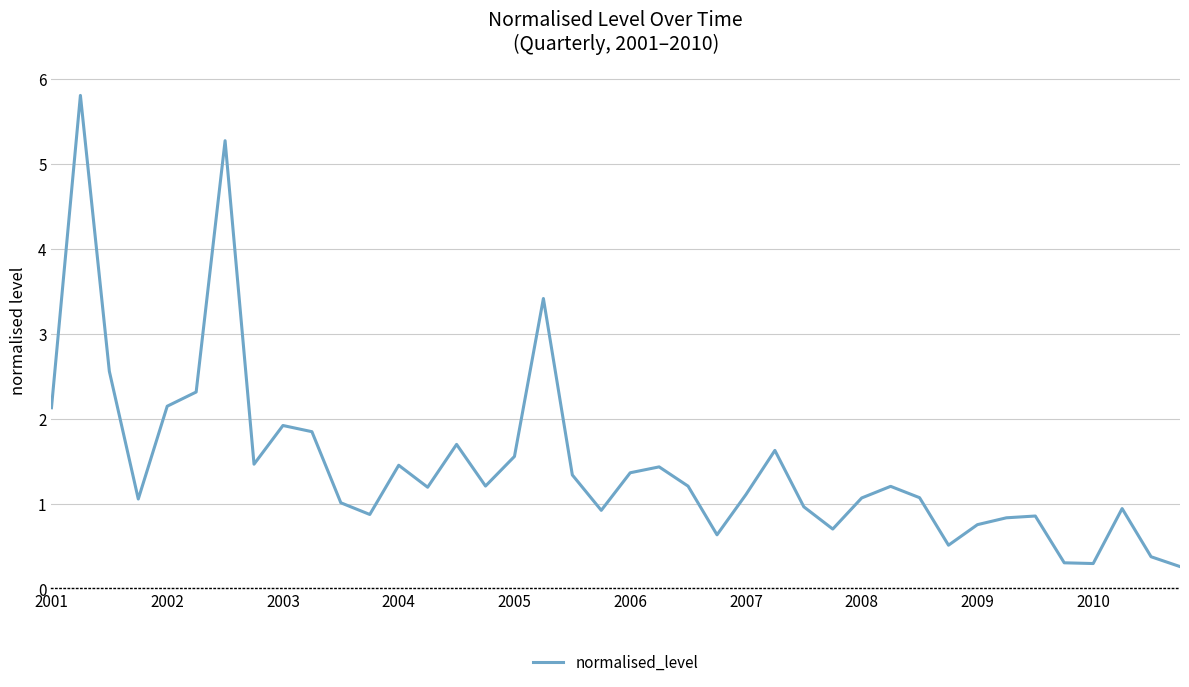

What is the smallest value displayed?

0.3